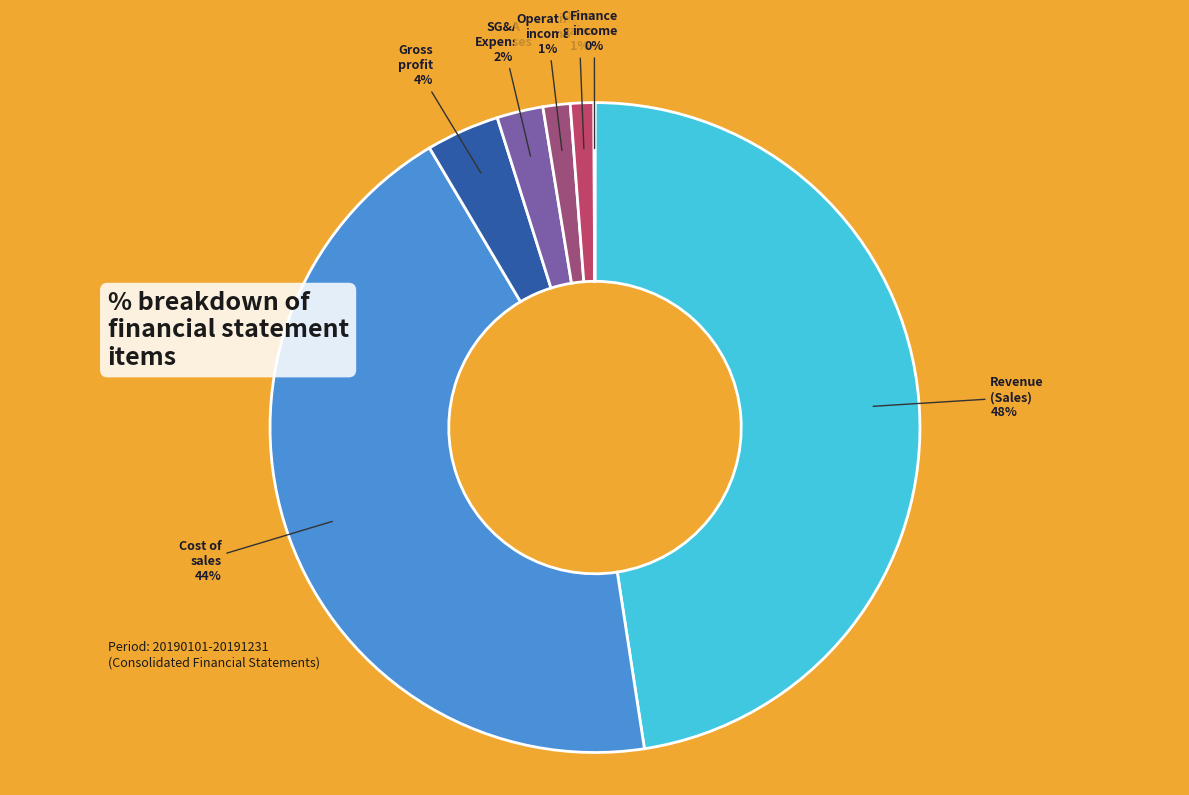

Is there any slice that represents more than half of the pie?

No